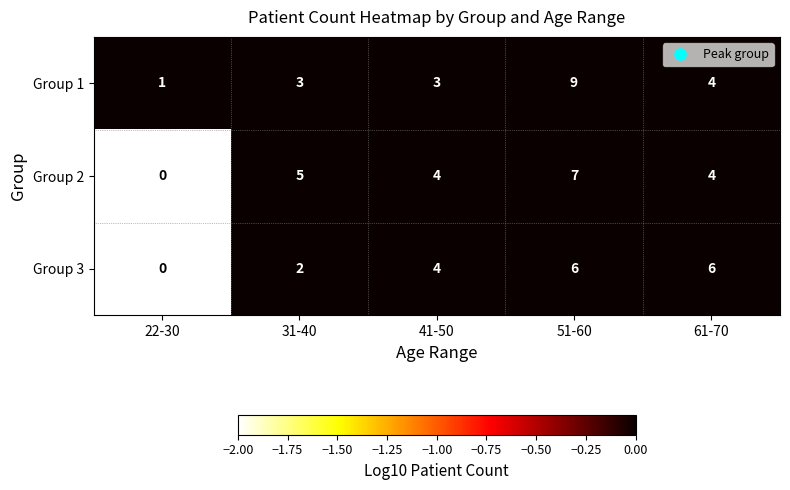

What is the approximate value of Group 1 at 61-70?

4